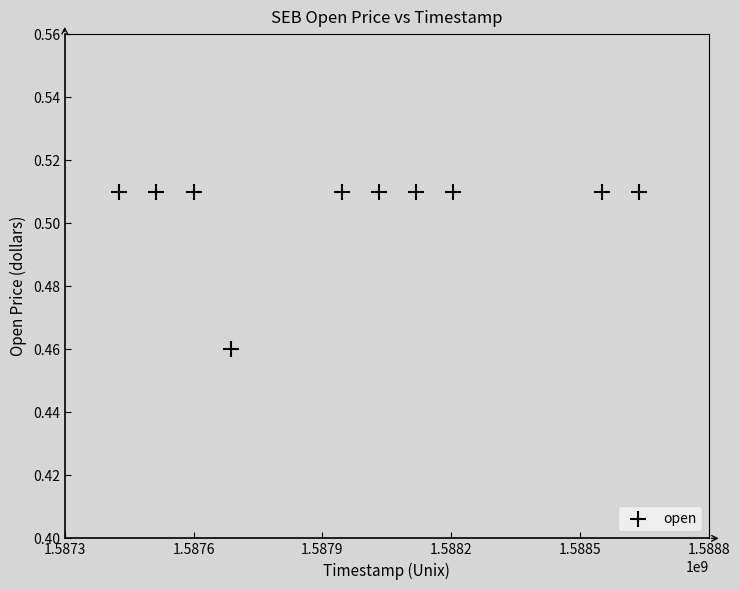

What is the range of X values (max minus min)?

1209600.0